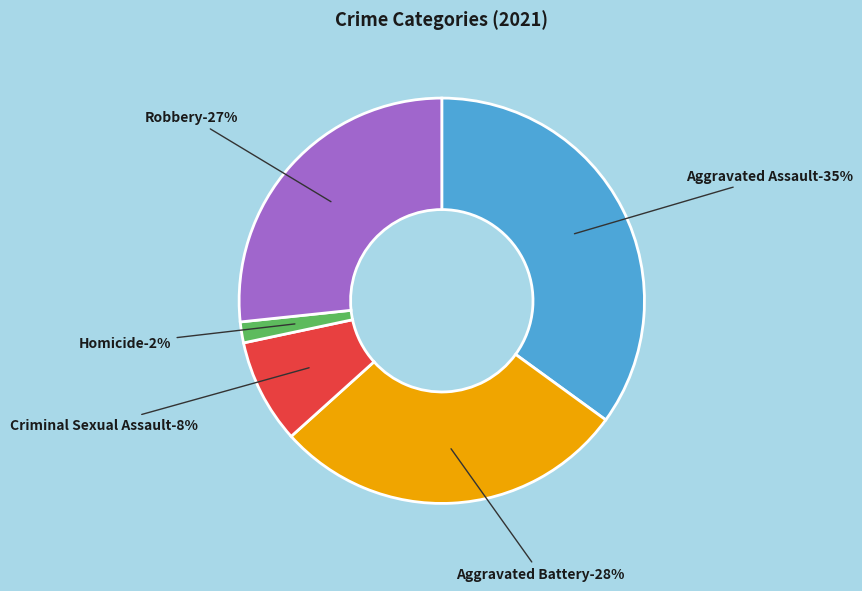

How many slices are in this pie chart?

5